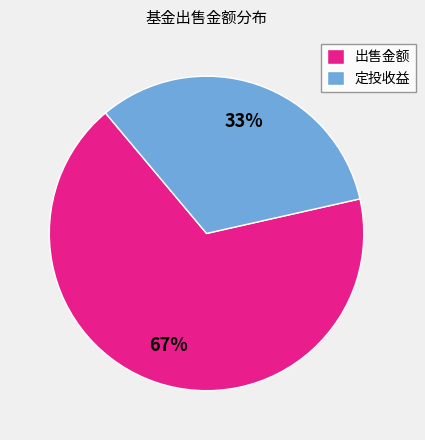

Is the sum of 定投收益 and 出售金额 greater than half?

Yes